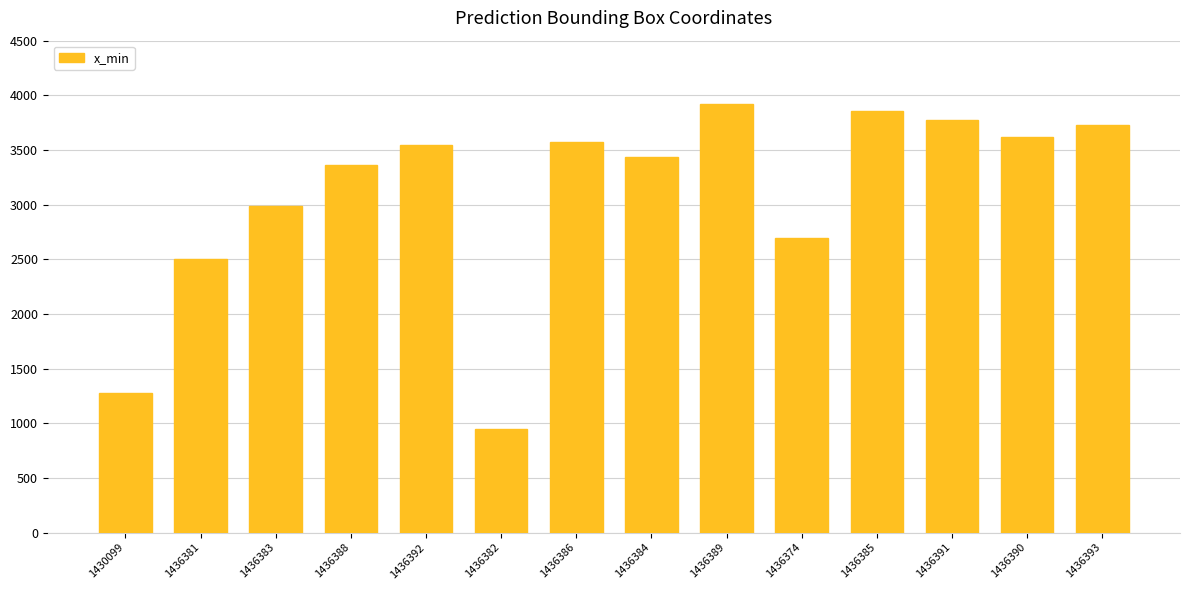

At which label is the value closest to 2432?

1436381